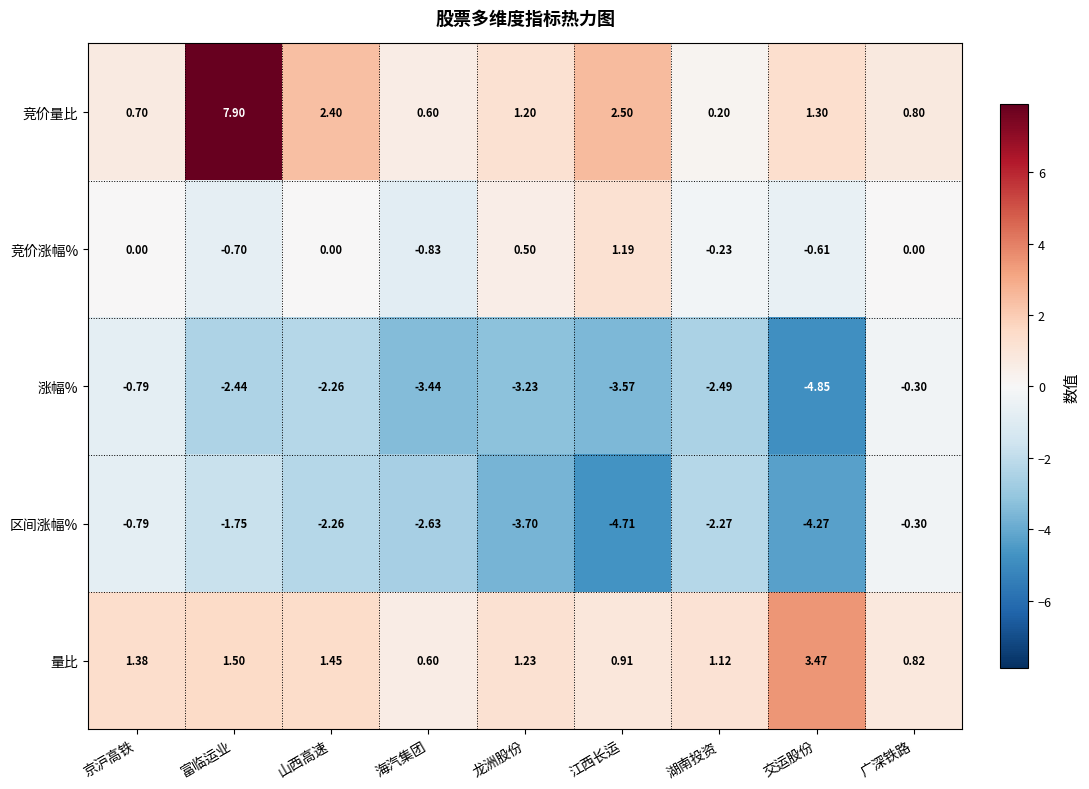

At which label is 区间涨幅% closest to -2?

富临运业